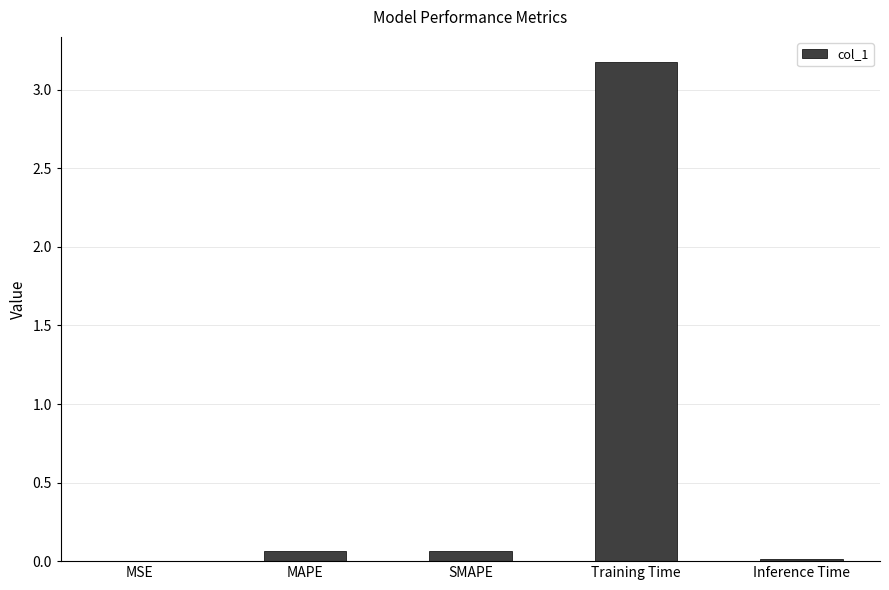

What is the greatest value displayed?

3.2